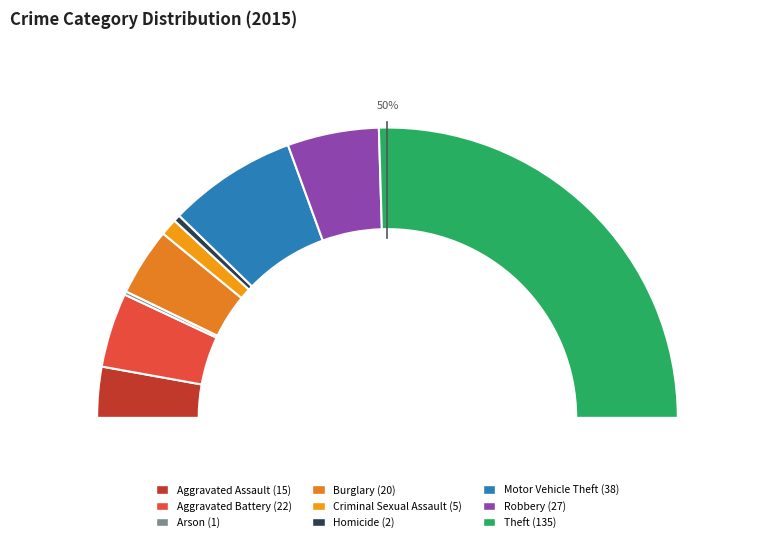

What is the change in value from Motor Vehicle Theft to Robbery?

-11